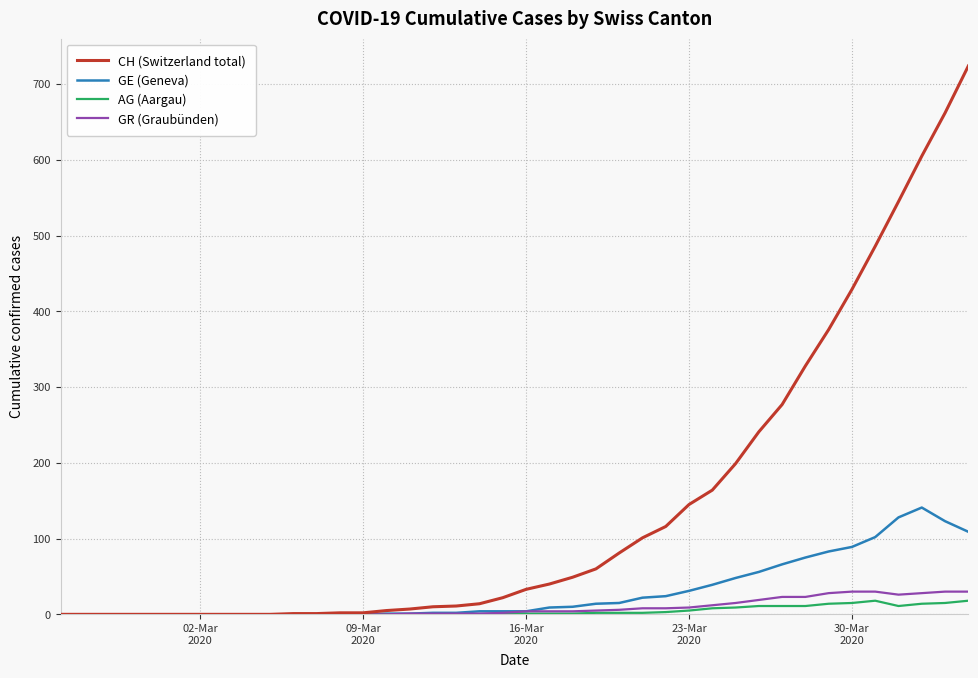

Which series has the largest range (max minus min)?

CH (Switzerland total)